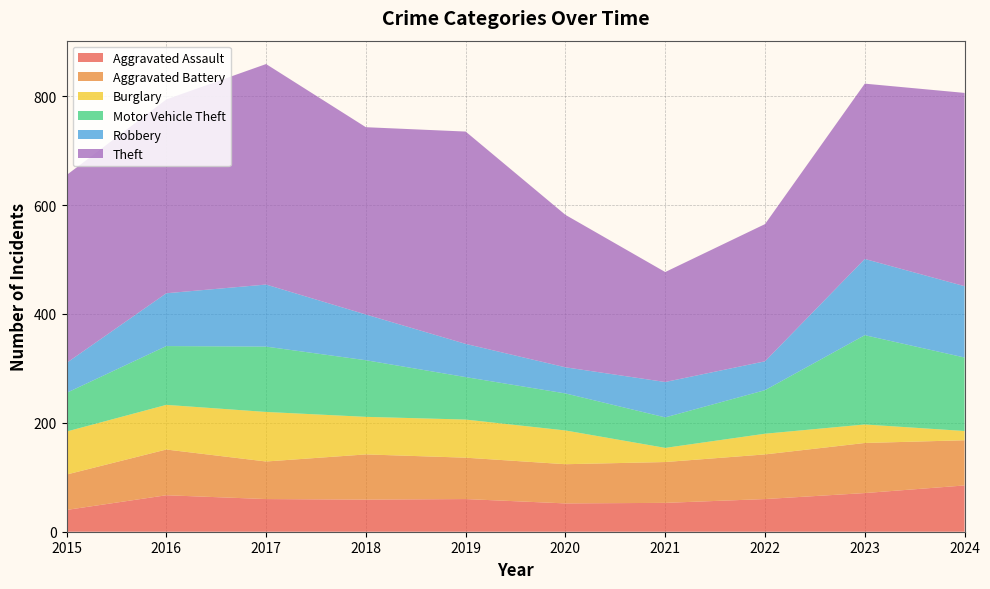

Reading right to left, what are all the values shown in this chart?

Aggravated Assault: 85	71	60	53	52	60	59	60	67	40
Aggravated Battery: 83	92	82	75	72	76	83	69	84	65
Burglary: 17	34	38	26	62	70	69	91	82	79
Motor Vehicle Theft: 135	164	80	56	68	78	104	120	108	71
Robbery: 131	140	53	65	48	61	84	114	97	55
Theft: 355	322	252	202	280	390	344	405	356	345